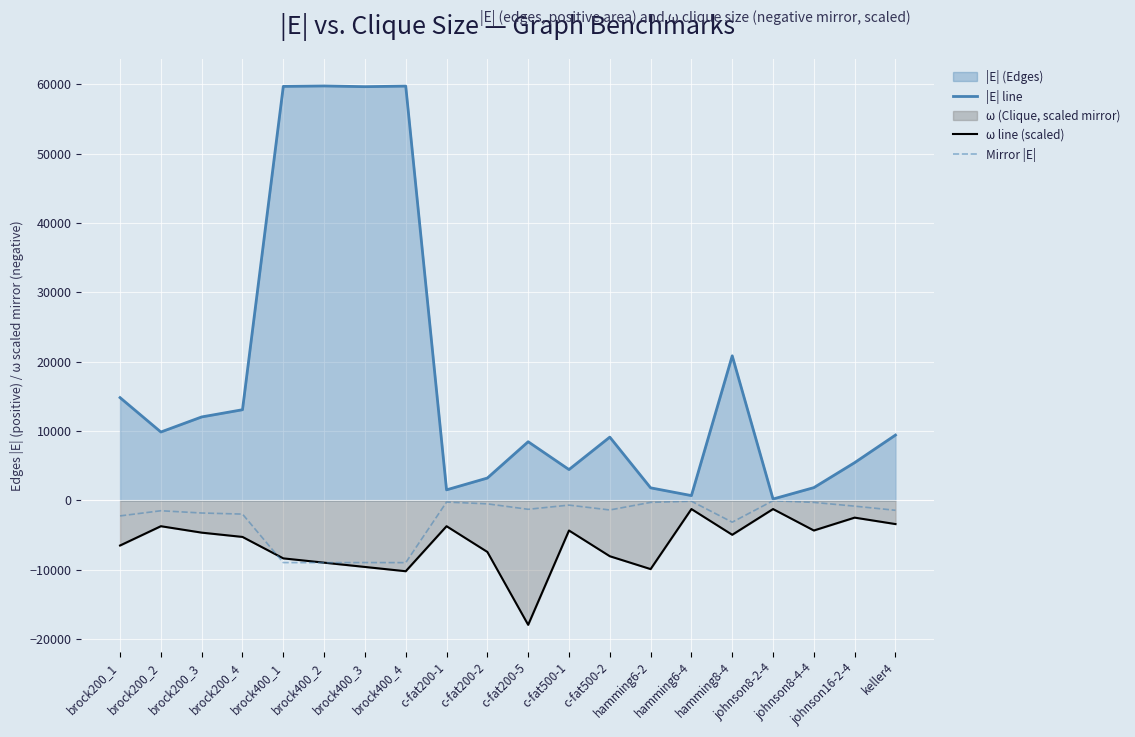

Where is Mirror |E| nearest to the value -4499?

hamming8-4